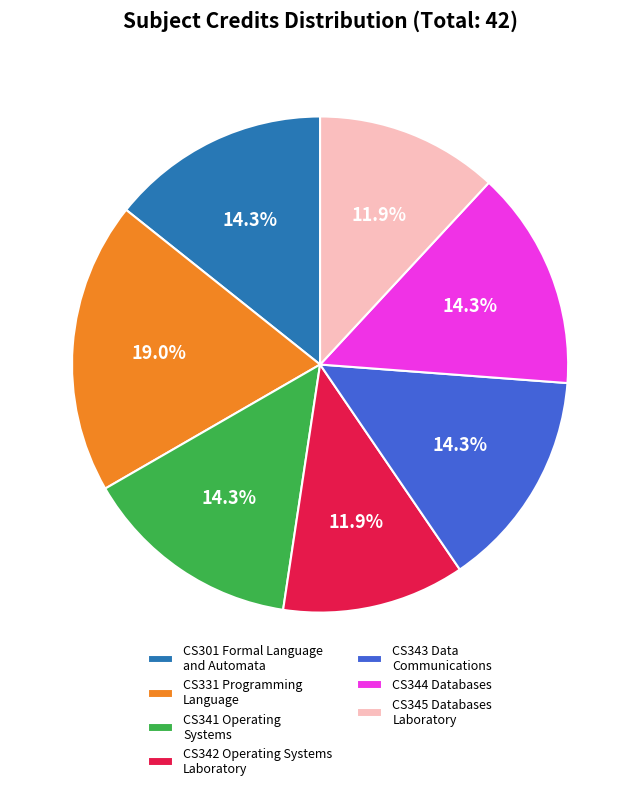

How many segments does this pie chart have?

7